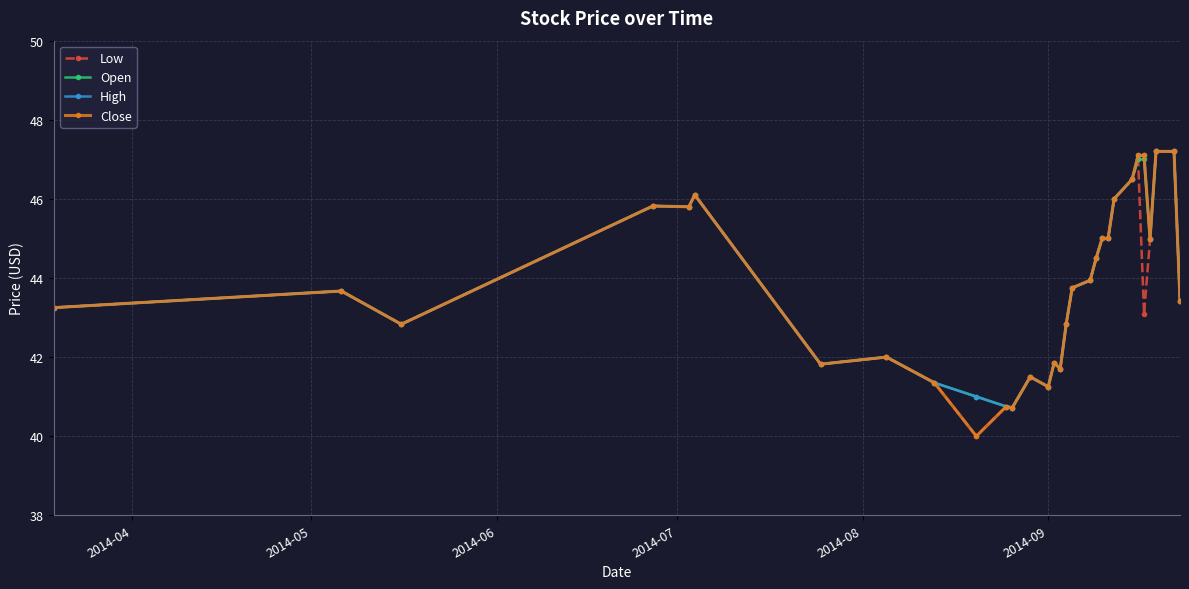

What is the maximum value shown in the chart?

47.2